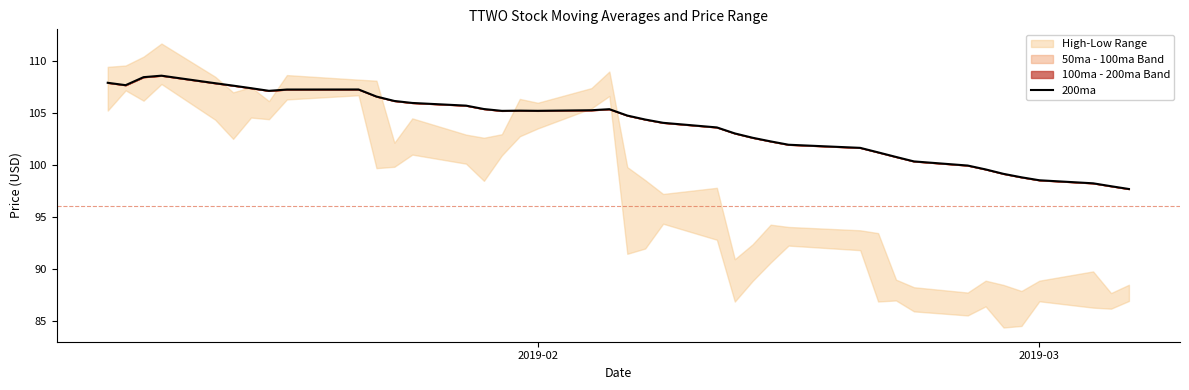

How many interior local valleys (lower than both neighbors) does the data have?

4